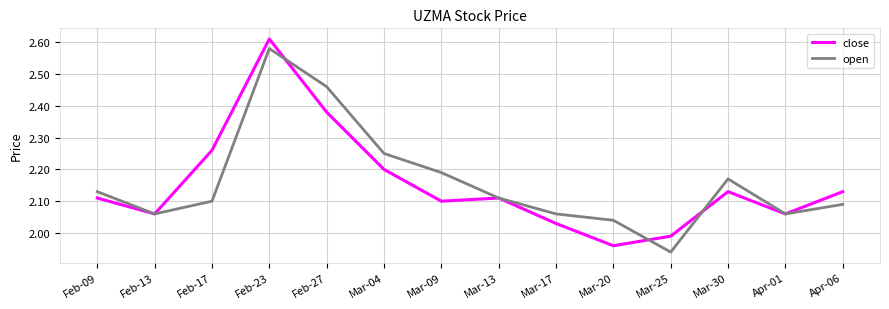

At which label does open reach its peak?

Feb-23